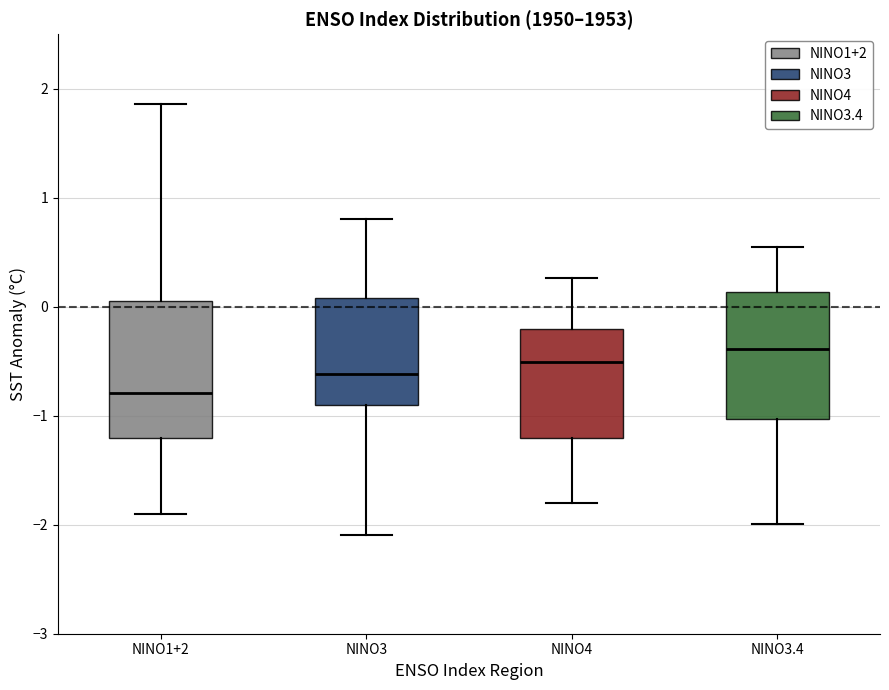

Which box has the lowest median line?

NINO1+2